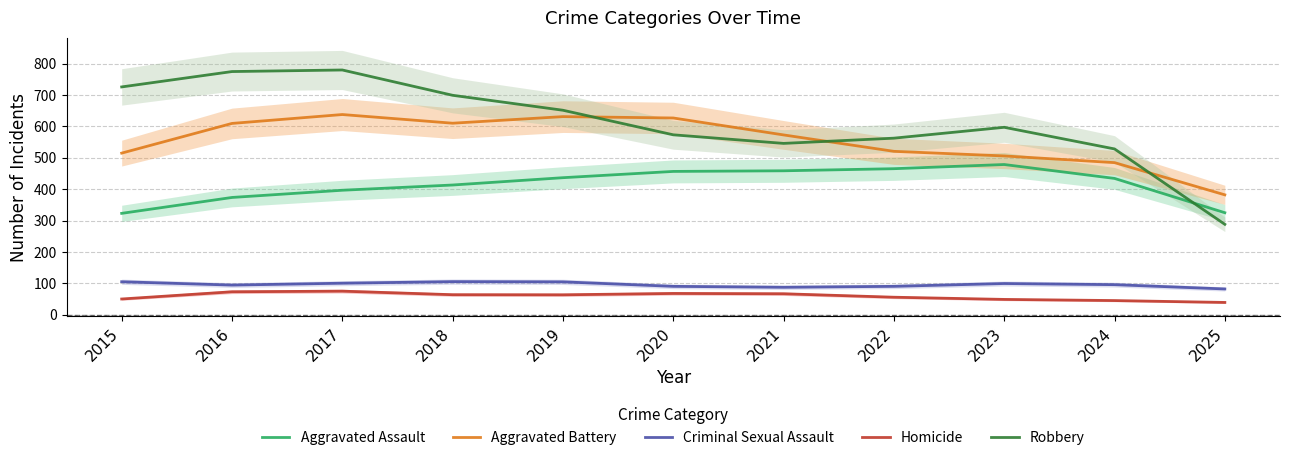

Which series has the largest range (max minus min)?

Robbery